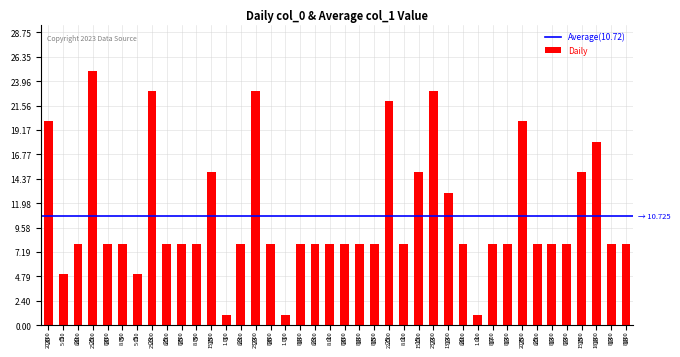

What is the ratio of the value at 18 to the value at 13?

1.0